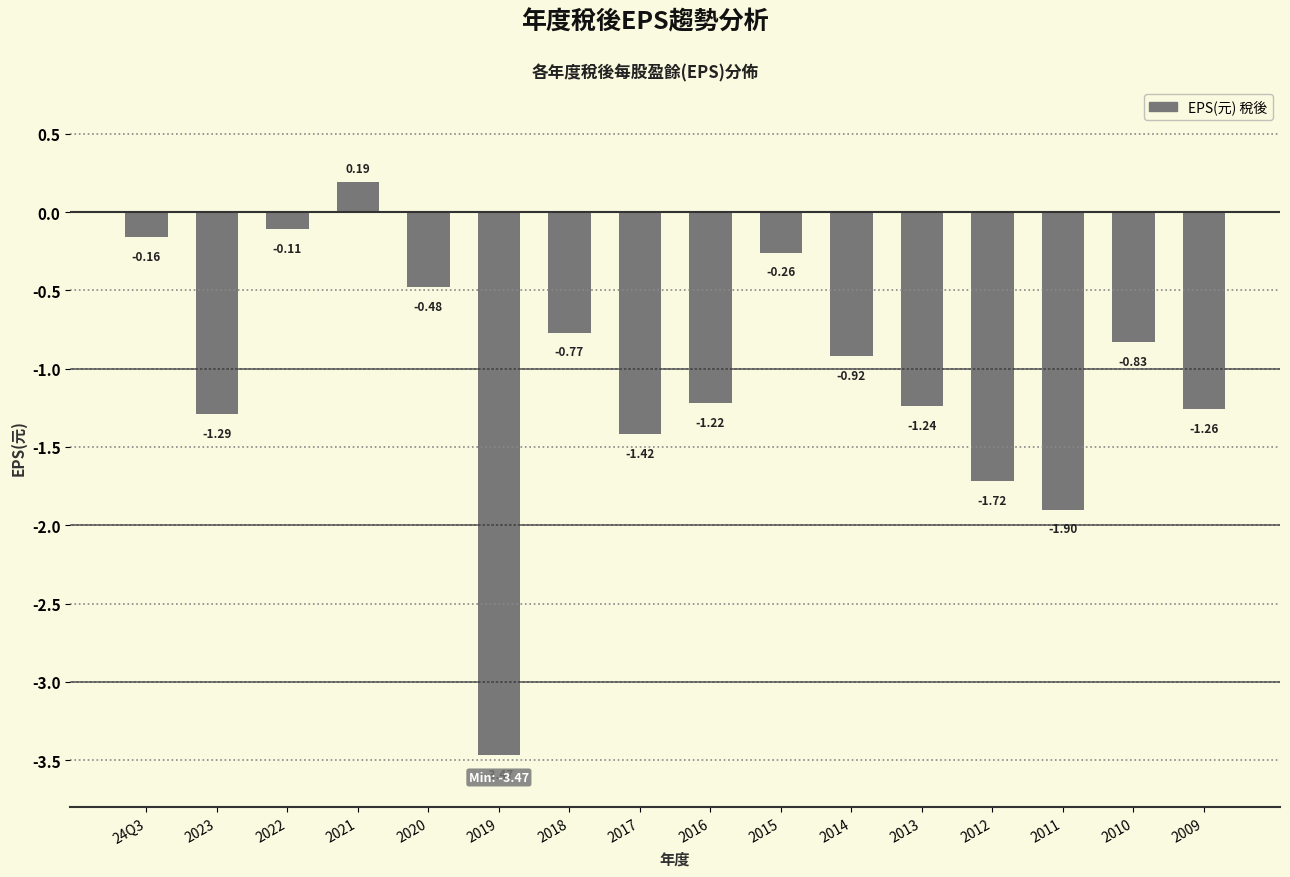

What is the label of the 10th bar from the left?

2015